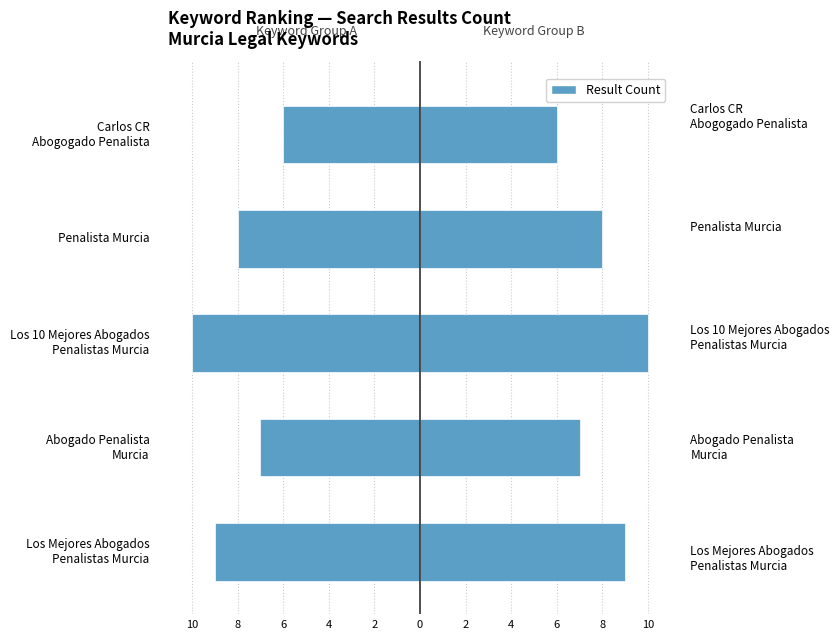

Between Los 10 Mejores Abogados Penalistas Murcia and Penalista Murcia, which series saw the biggest shift?

Result Count (Left)